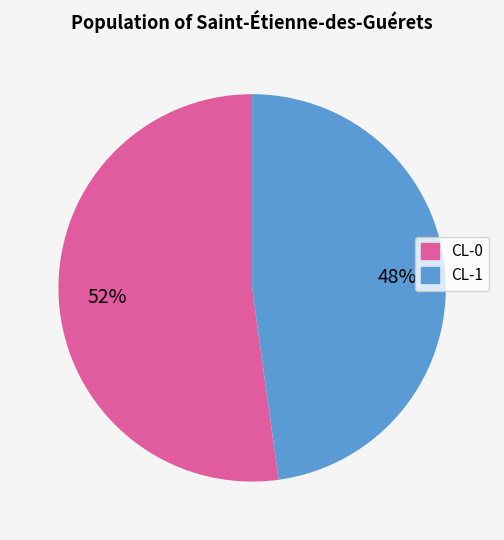

Combined, do CL-0 and CL-1 account for over 50%?

Yes